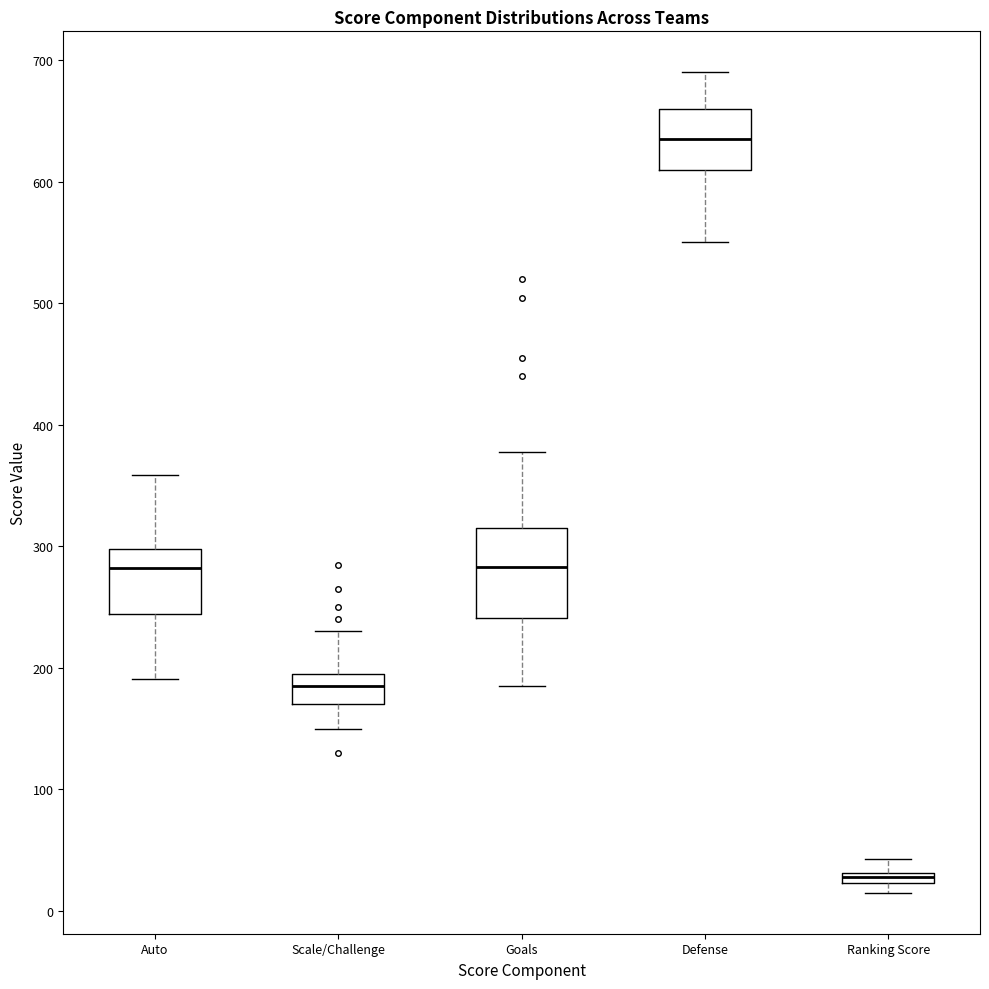

Where does the median line of the box for Auto sit on the y-axis? The values are not printed on the chart, so give them approximately, as read against the axis.

280